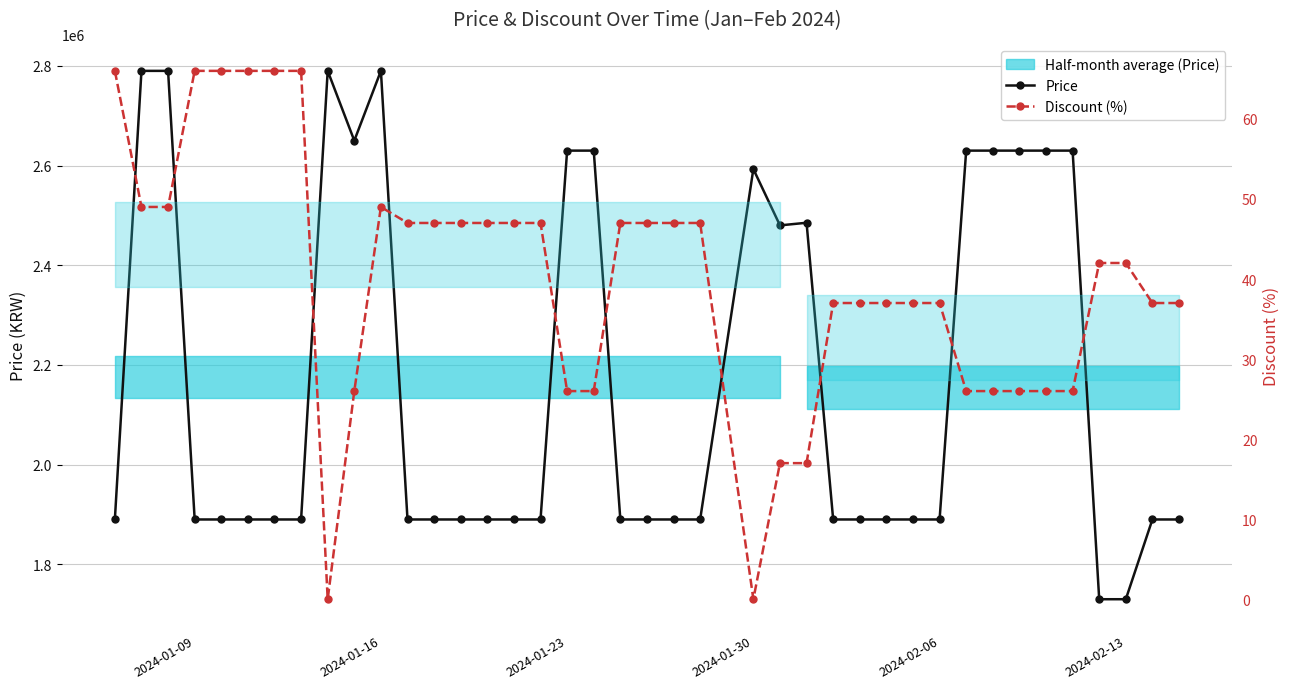

At which label does Discount (%) first exceed 42?

2024-01-09